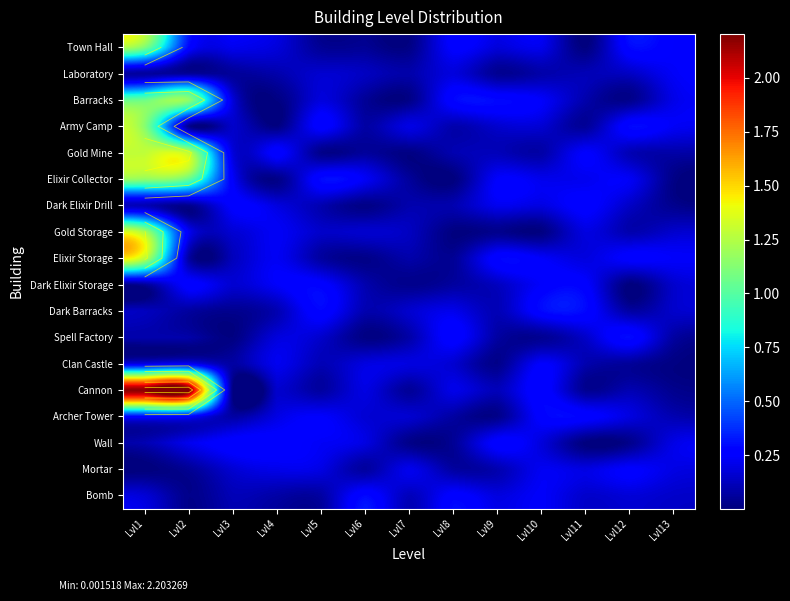

What is the total value across all series at Lvl6?

2.1